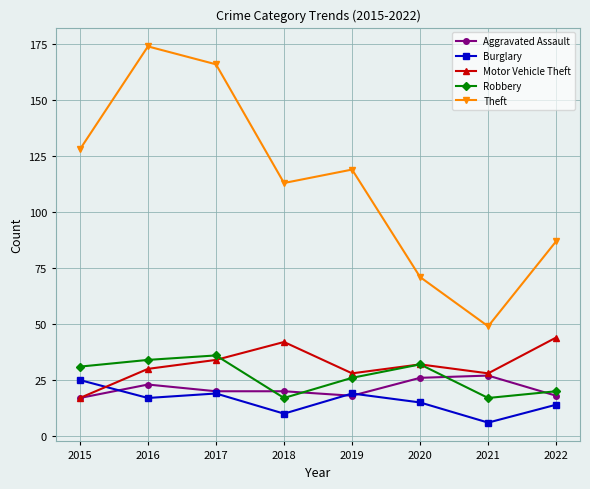

How many times do Aggravated Assault and Robbery cross each other?

4